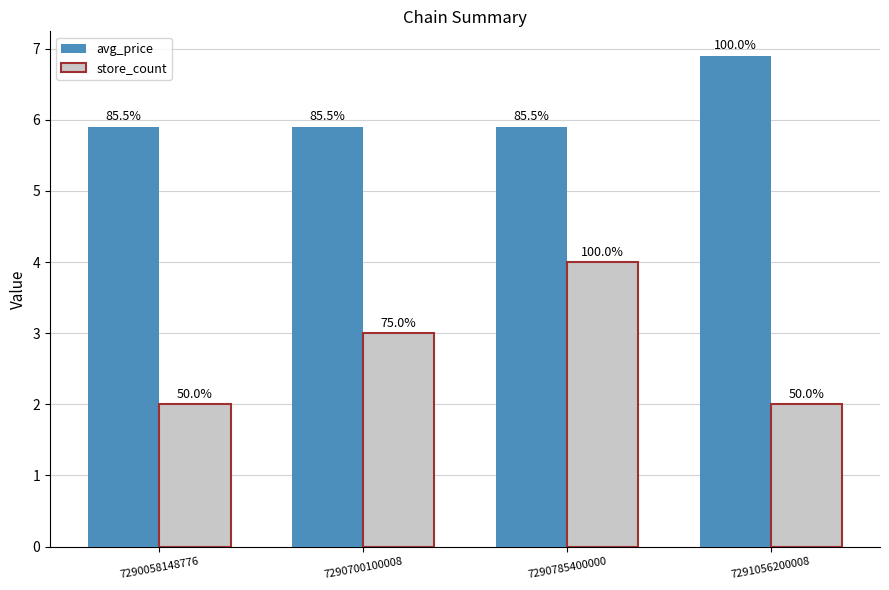

The value of store_count at 7290058148776 is 1.1. True or false?

False